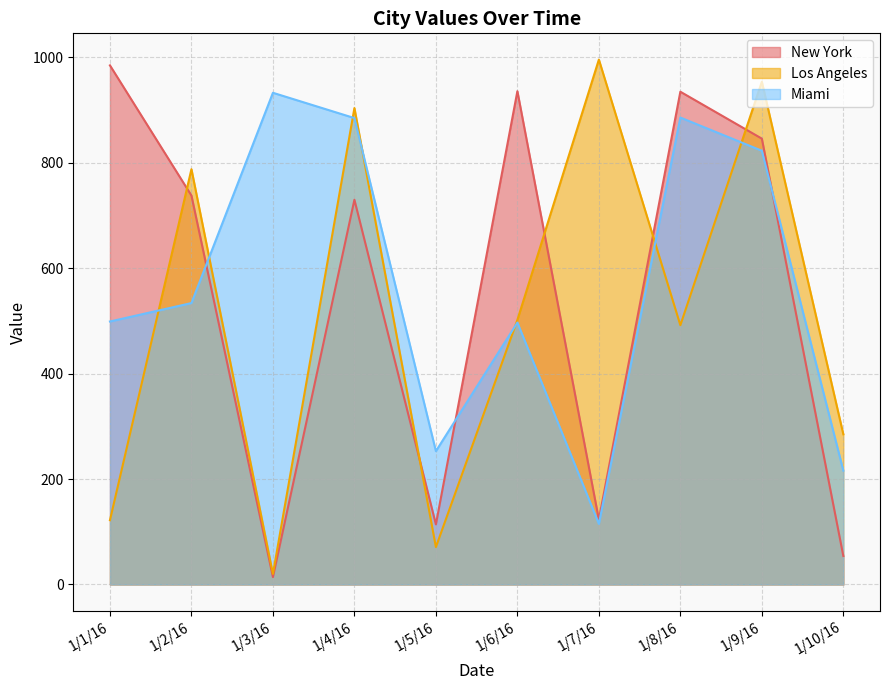

The value of New York at 1/9/16 is 846. True or false?

True